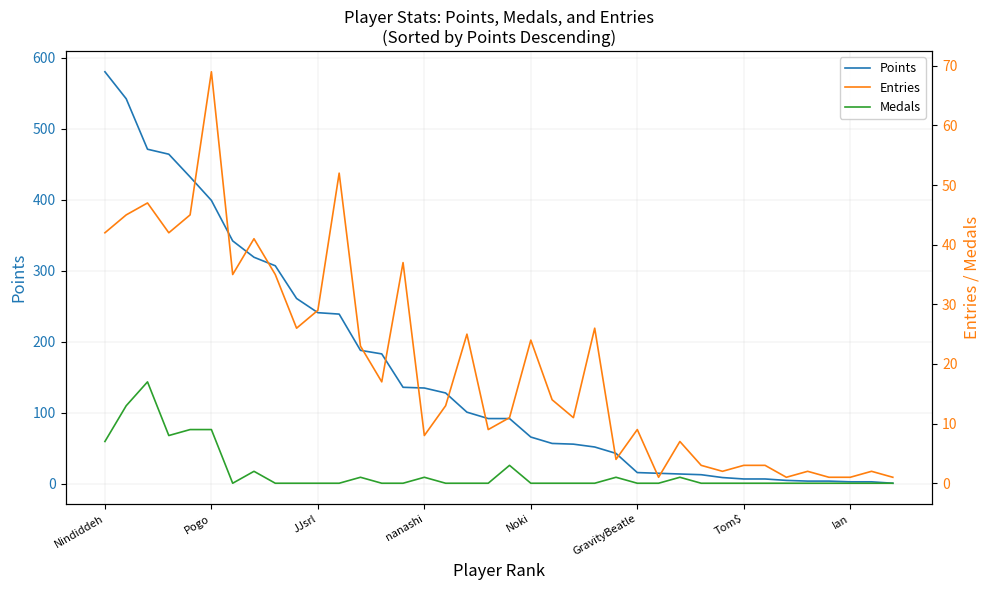

The Points series shows 99 at Noki. True or false?

False